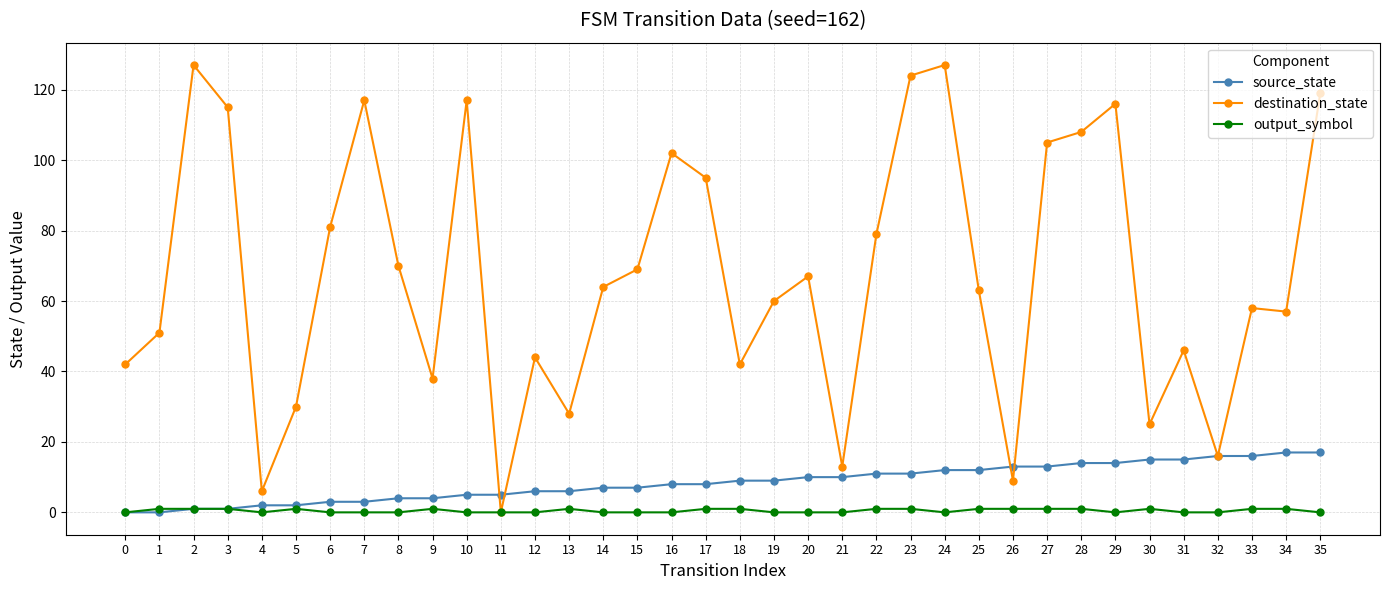

True or false: source_state has a value of 24 at 31.

False